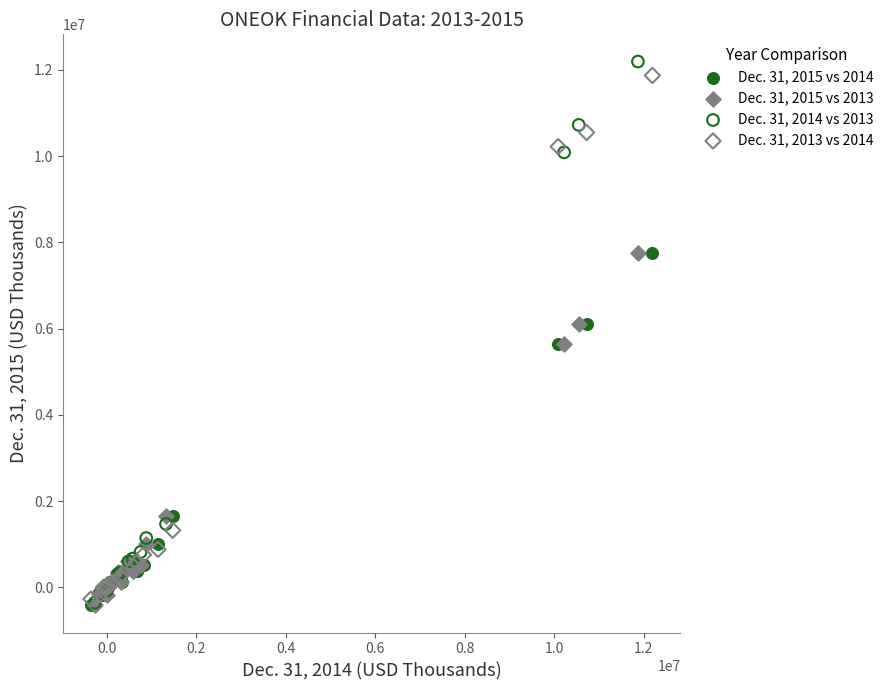

Which series has the largest Y range (max minus min)?

Dec. 31, 2014 vs 2013